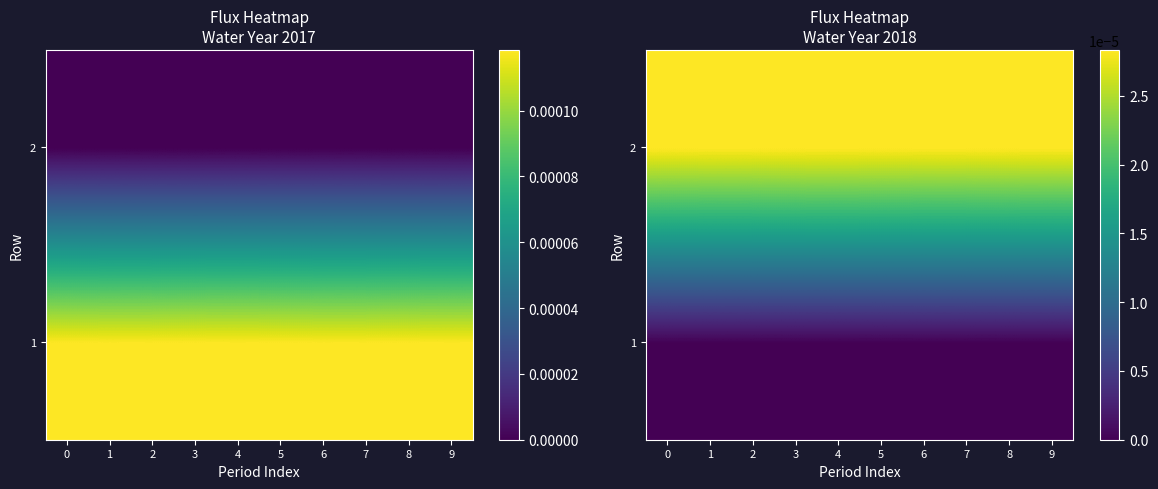

At how many categories does at least one series exceed 0?

10